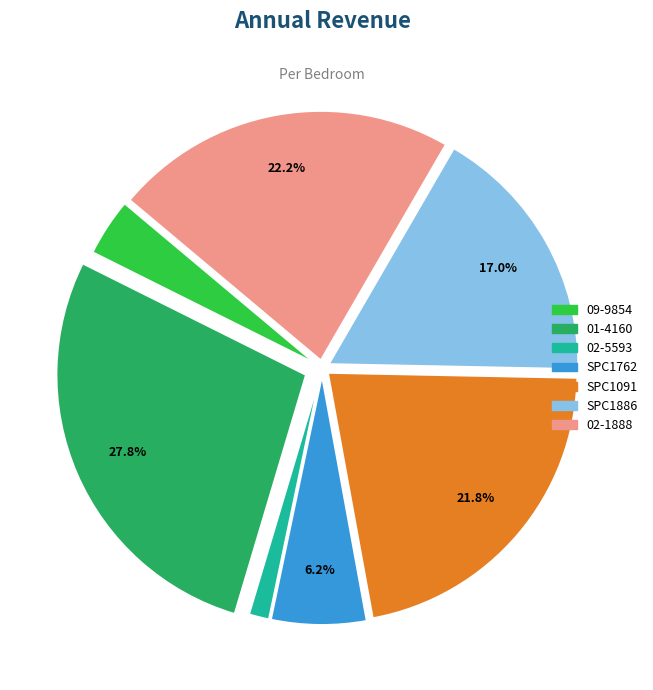

Is there a majority slice in this chart?

No